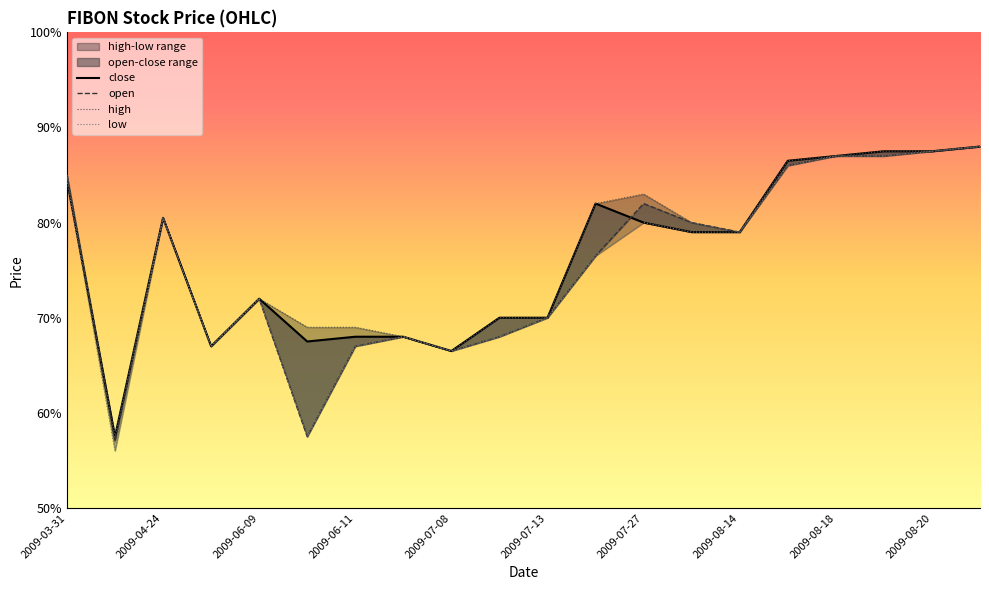

Between 2009-06-09 and 2009-08-19, which is larger?

2009-08-19